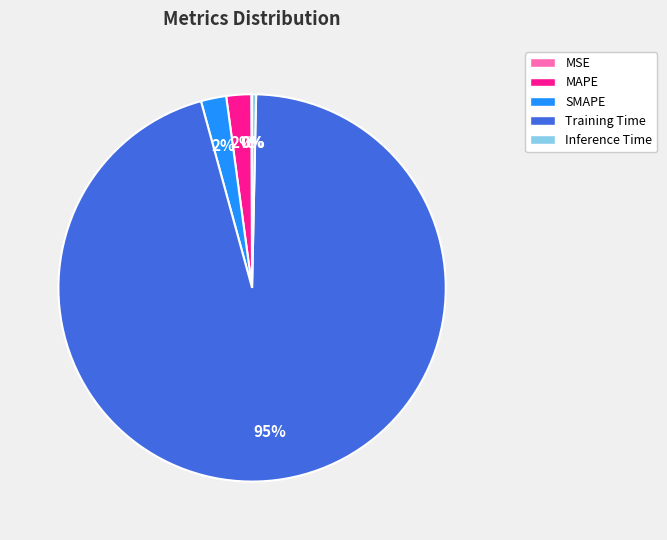

What is the largest slice in the pie chart?

Training Time